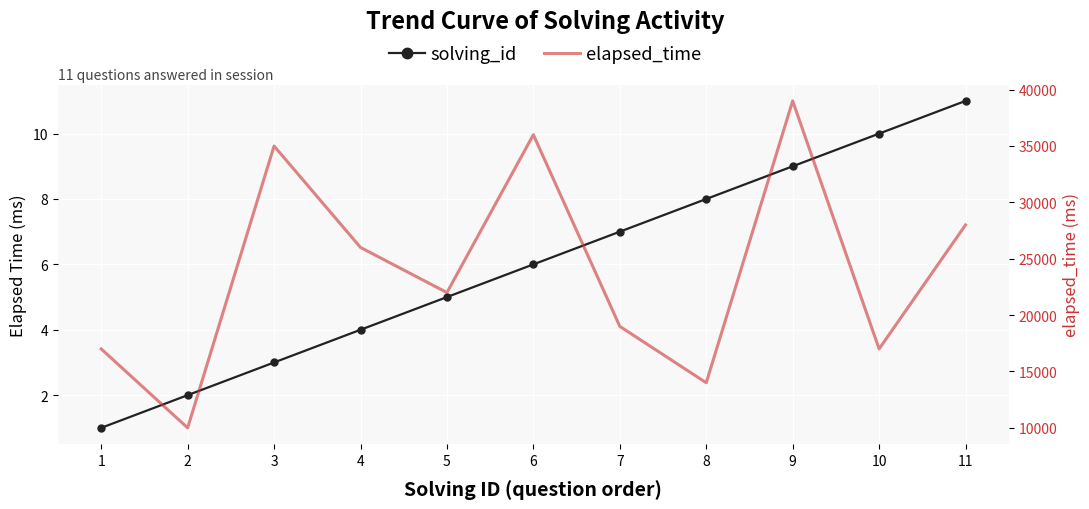

Where is solving_id nearest to the value 6?

6